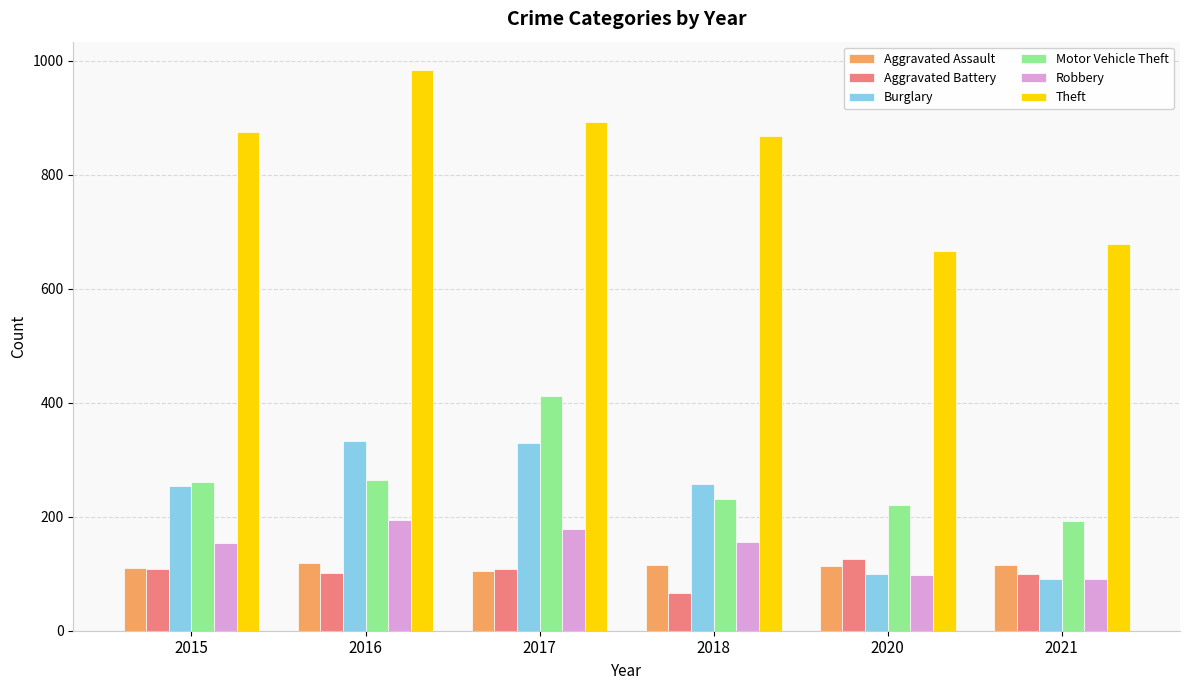

Which series has the widest spread of values?

Theft